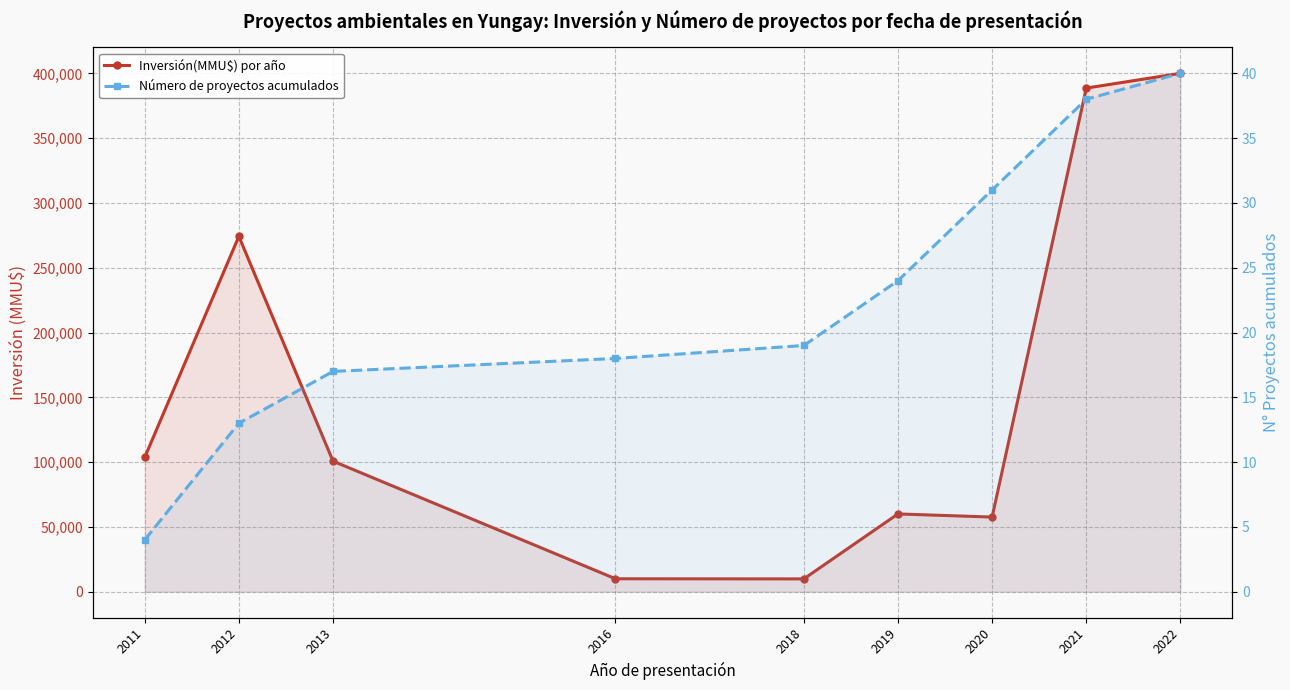

Reading left to right, what are all the values shown in this chart?

Inversión(MMU$) por año: 103650	274211	100750	10000	9903	60033	57612	388613	400000
Número de proyectos acumulados: 4	13	17	18	19	24	31	38	40